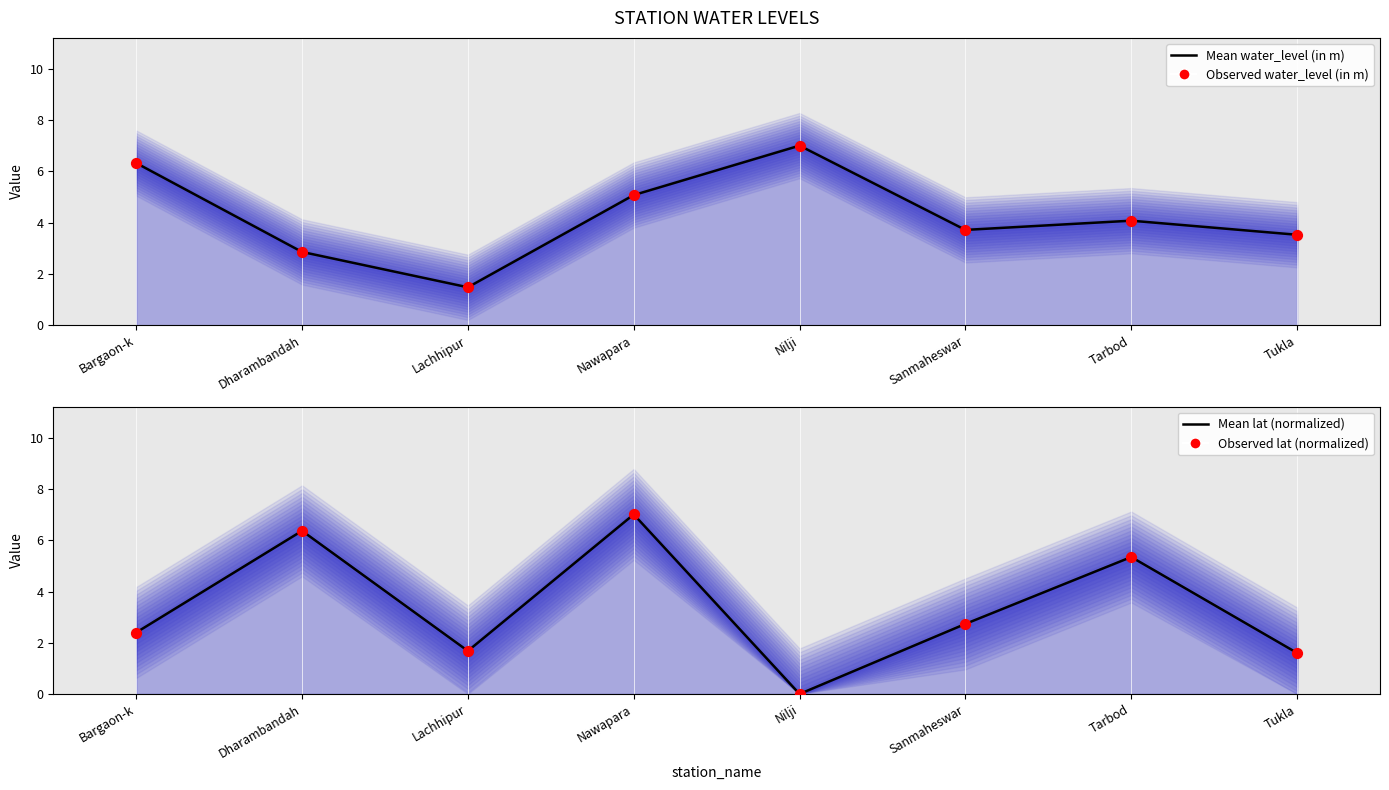

Which series contains the highest Y value?

Mean water_level (in m)